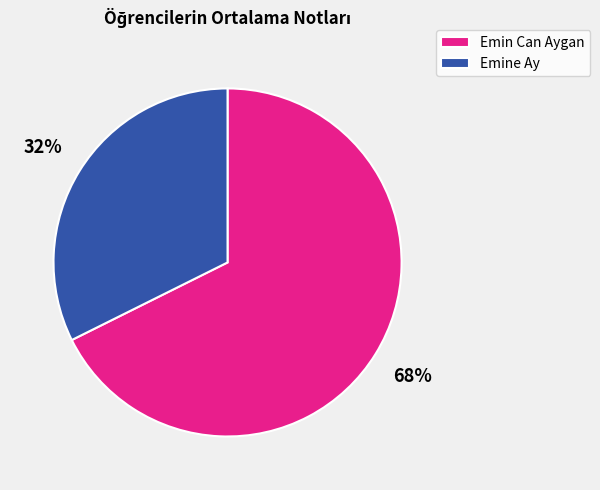

What percentage is the Emine Ay slice, to the nearest percent?

32%